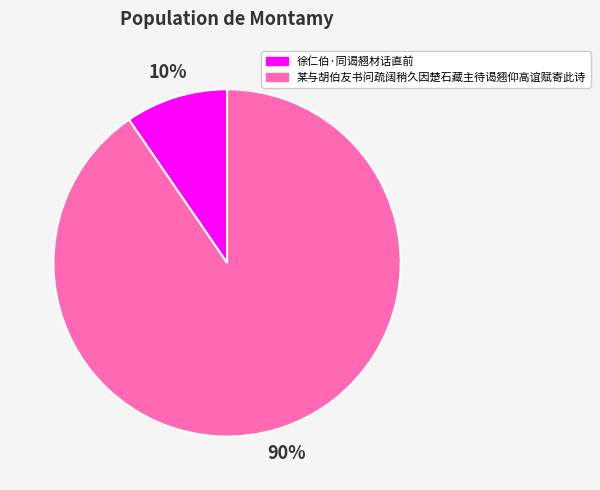

Do 某与胡伯友书问疏阔稍久因楚石藏主待谒翘仰高谊赋寄此诗 and 徐仁伯·同谒翘材话直前 together represent more than half of the pie?

Yes